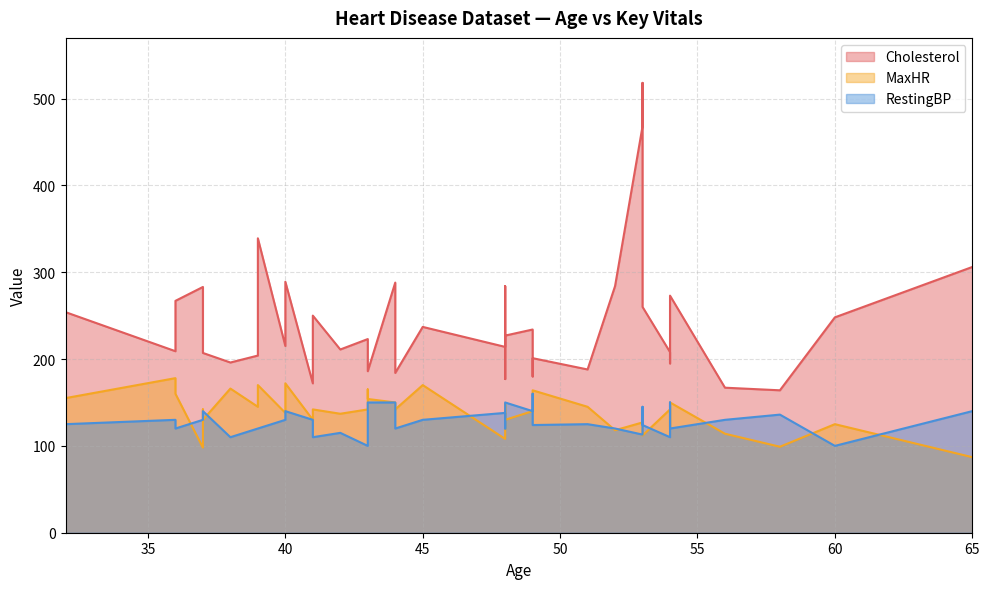

What is the difference between the highest and lowest values at 53?

148